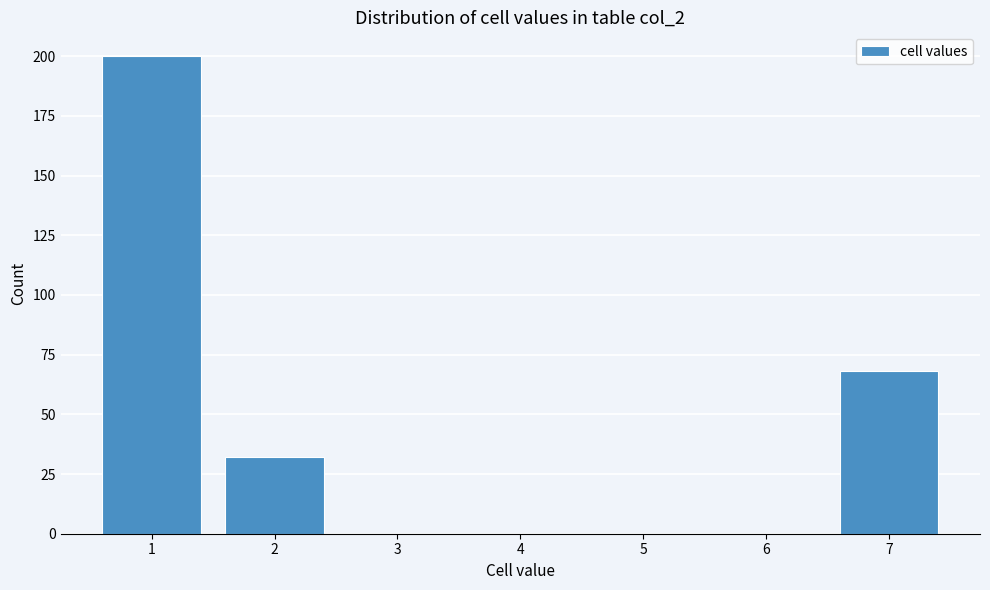

Reading left to right, transcribe this chart: for each bar, give the range it covers on the x-axis and its height. The values are not printed on the chart, so give them approximately, as read against the axis.

0.5 to 1.5: 200
1.5 to 2.5: 30
2.5 to 3.5: 0
3.5 to 4.5: 0
4.5 to 5.5: 0
5.5 to 6.5: 0
6.5 to 7.5: 70